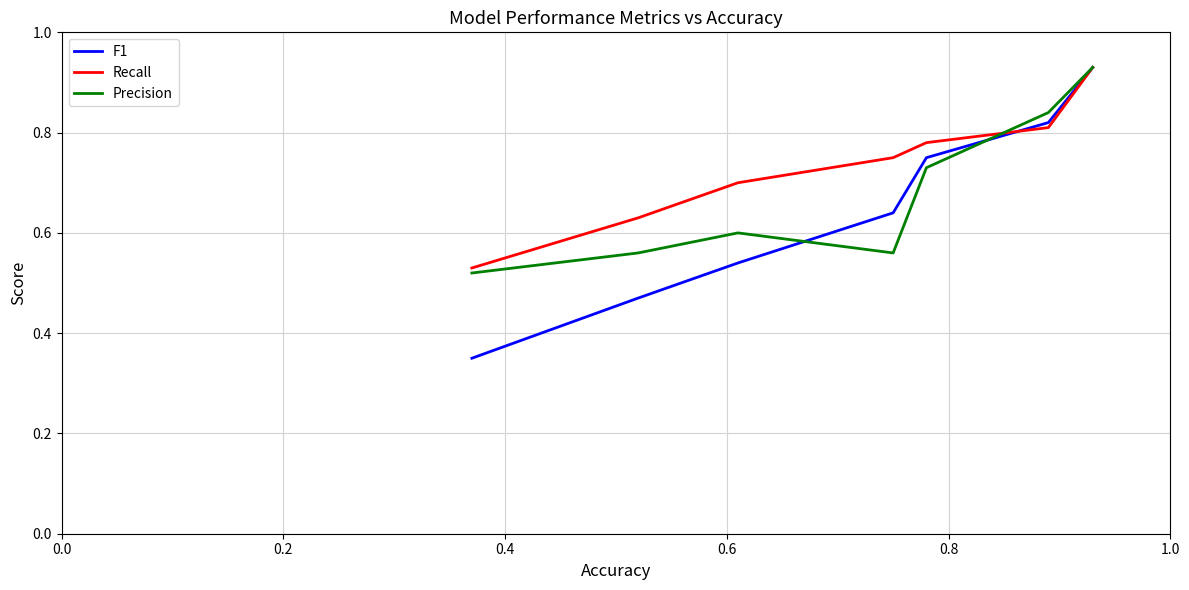

Does the chart have visible grid lines?

Yes